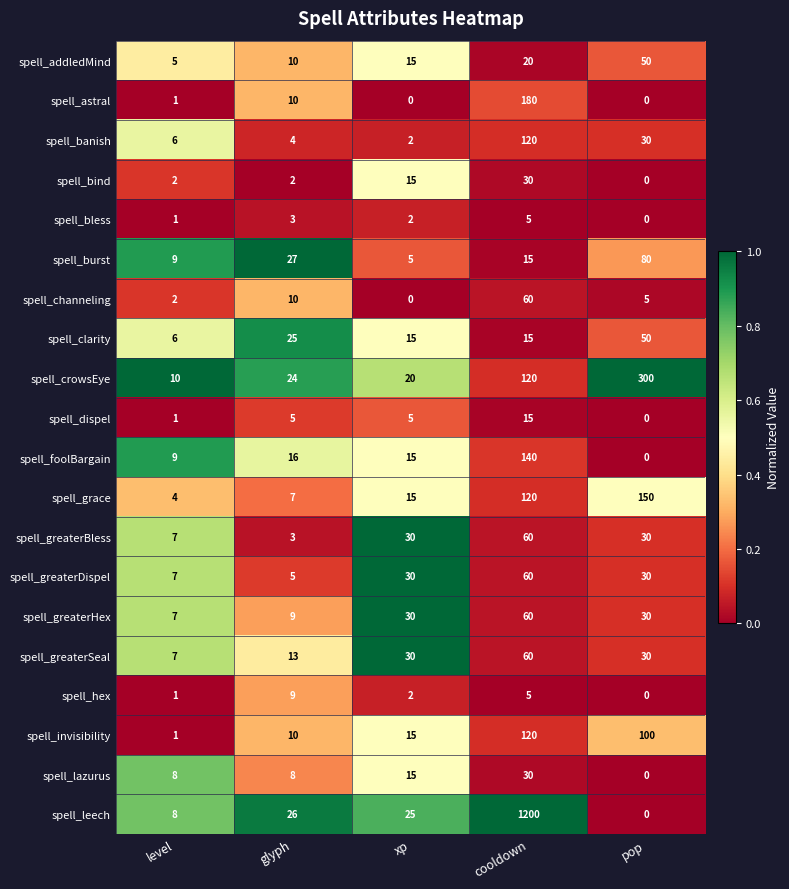

At which label is spell_foolBargain closest to 70?

glyph